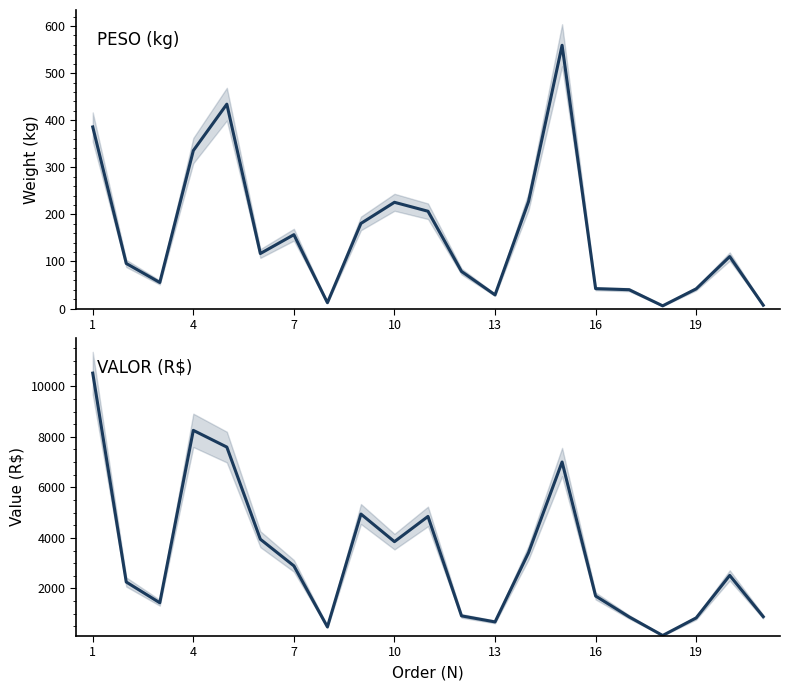

Which series has the largest total across all categories?

VALOR (R$)